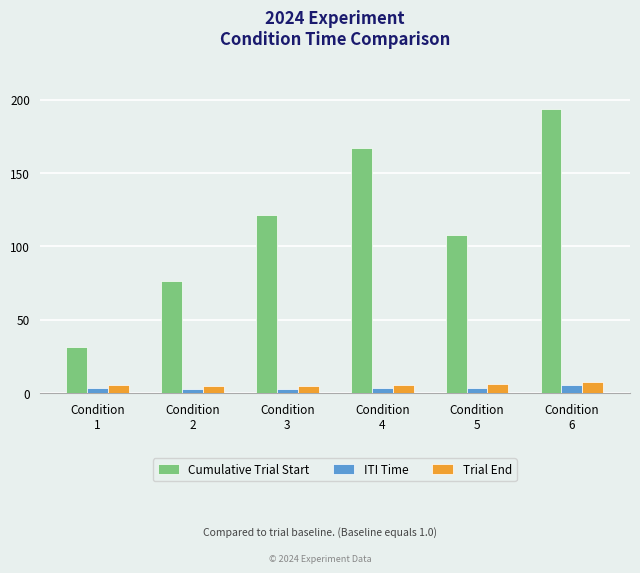

How many groups of bars are there?

6